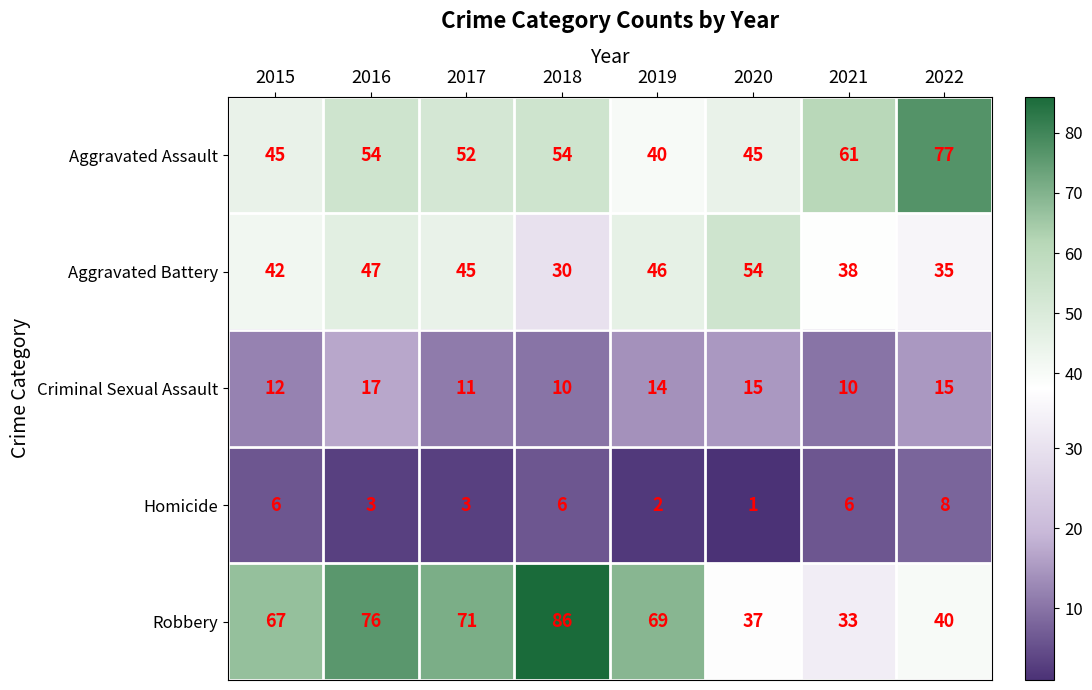

At which label does Aggravated Assault reach its minimum?

2019